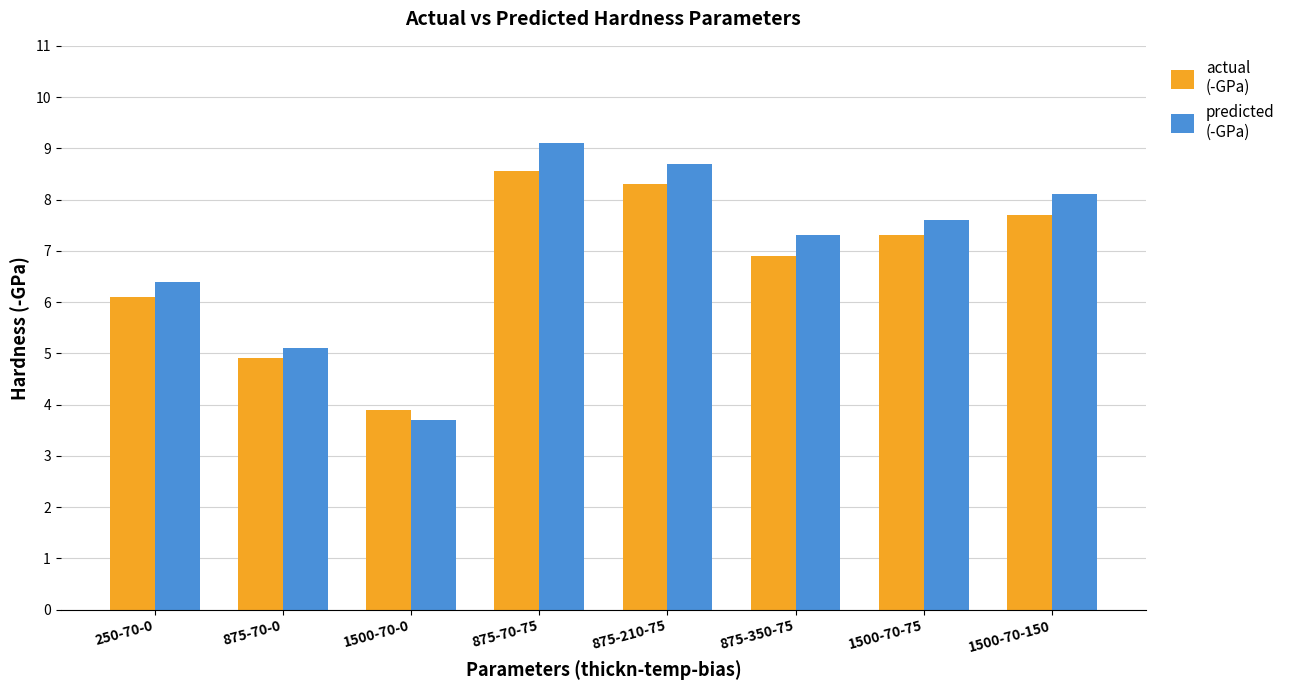

At which category is the sum across all series the highest?

875-70-75